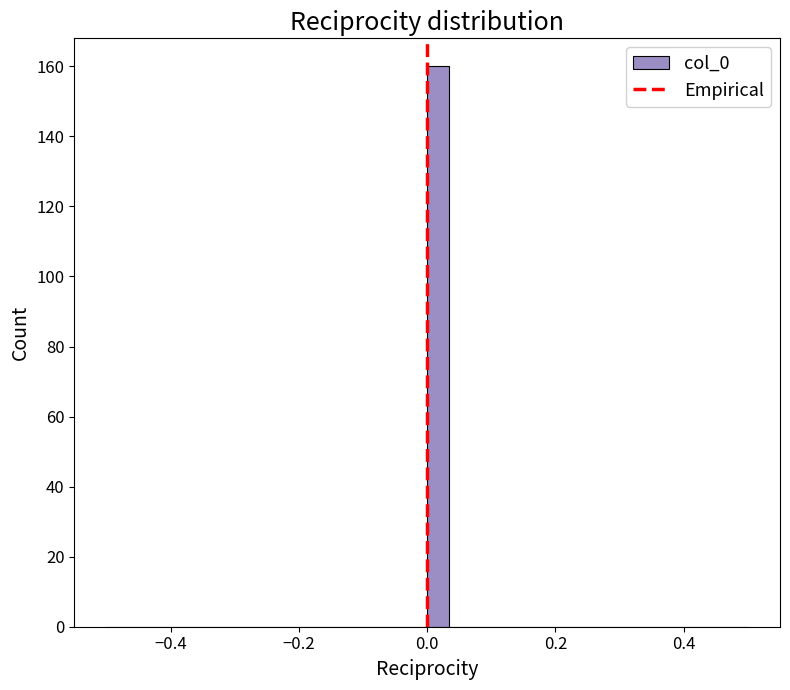

Read against the x-axis, roughly where is the centre of the tallest bar?

0.02